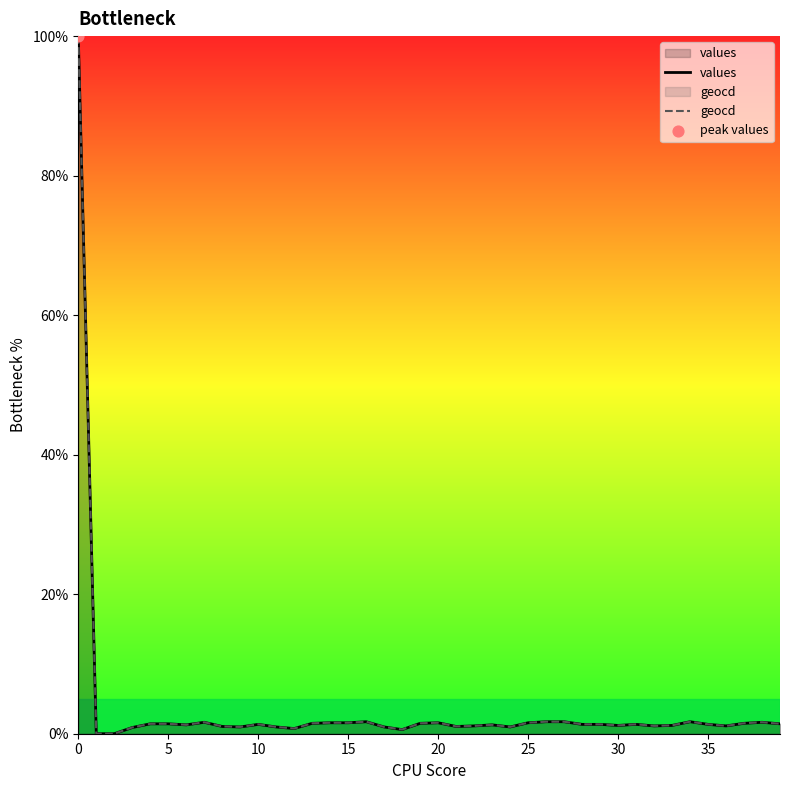

Which series has the widest spread of Y values?

values